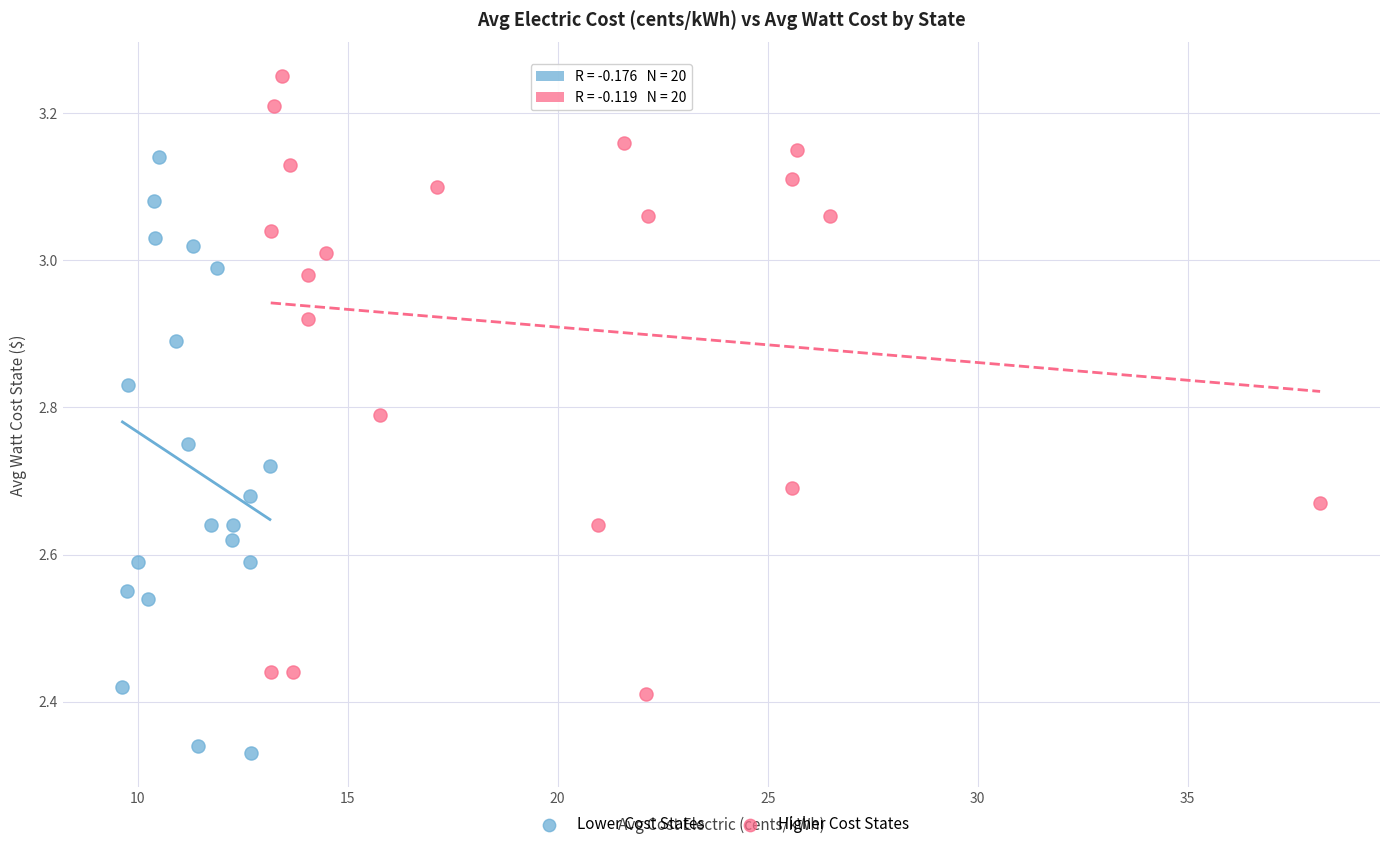

What are all the series names shown in the legend?

Lower Cost States, Higher Cost States